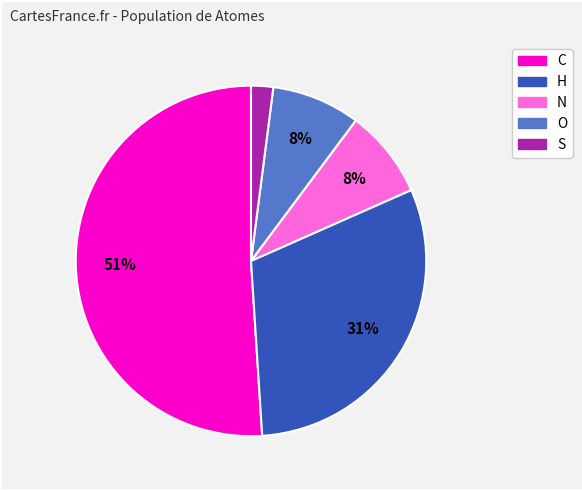

To the nearest percent, what is the average slice percentage?

20%